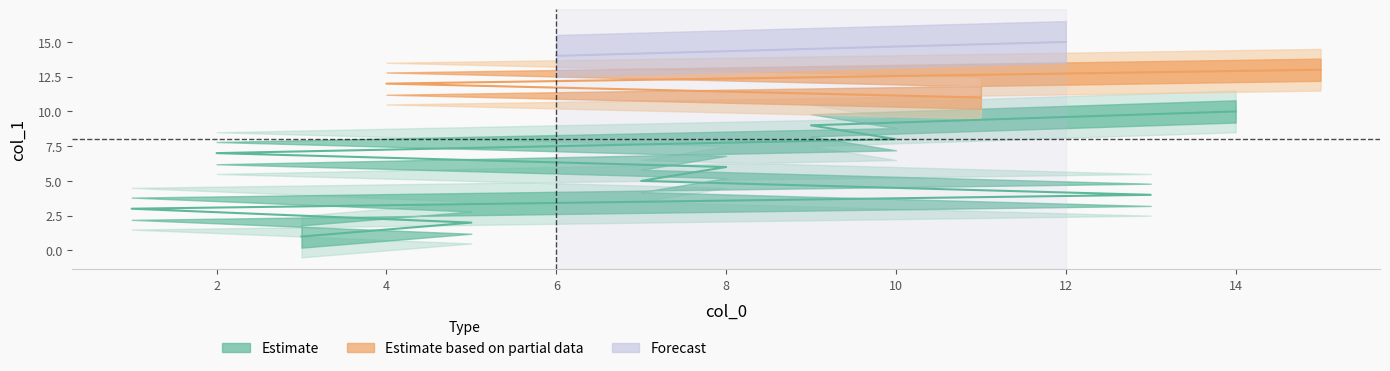

At which category is the sum across all series the highest?

12